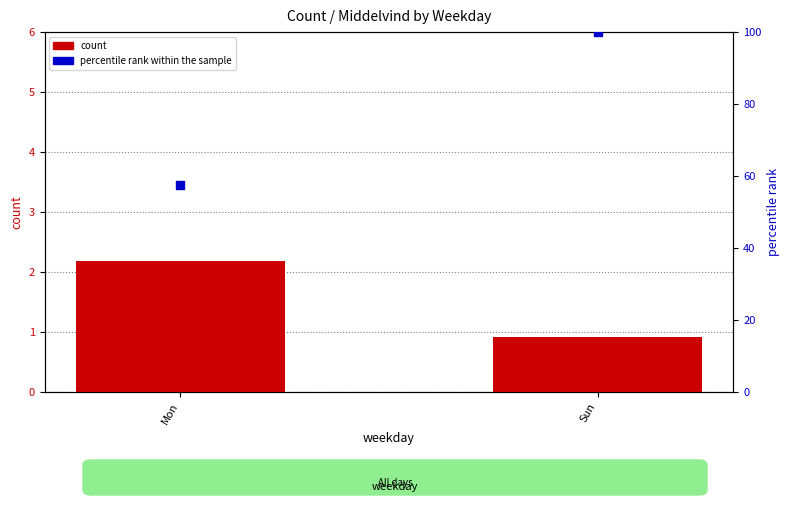

At how many categories does at least one series exceed 1?

2